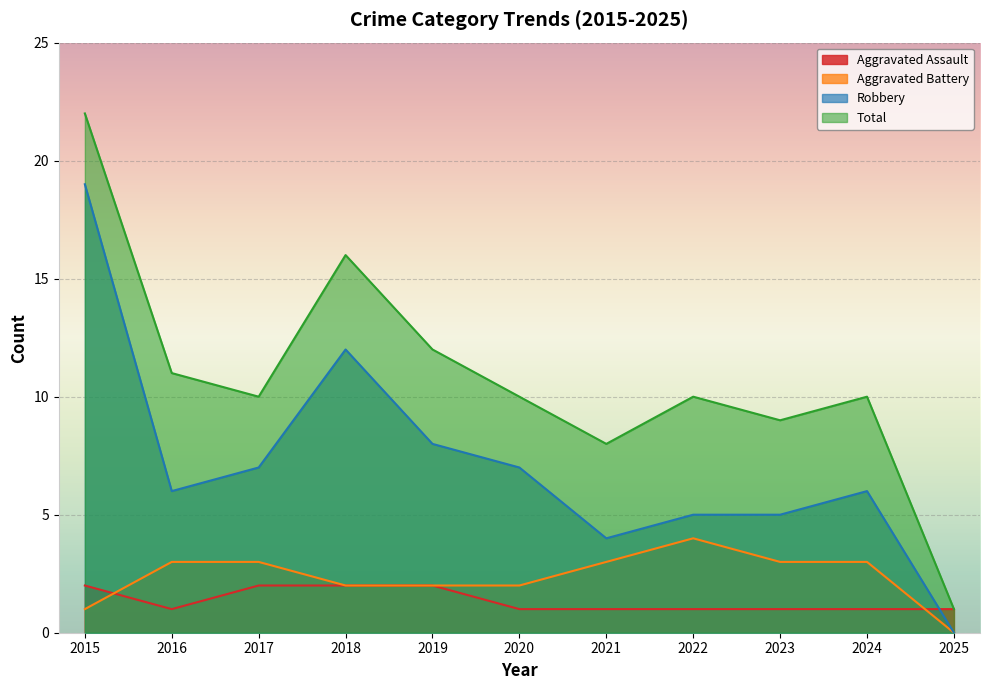

True or false: Aggravated Assault has more than 0 interior local peaks.

False